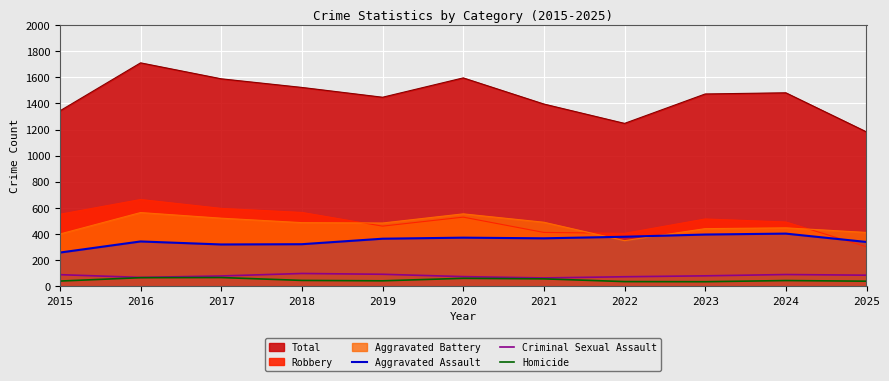

Does the chart display data point markers on the line(s)?

No